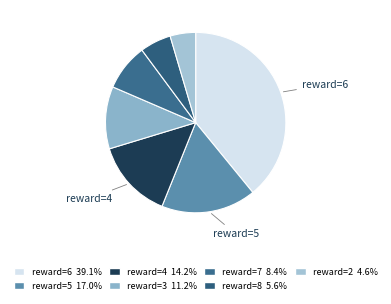

How many slices are in this pie chart?

7